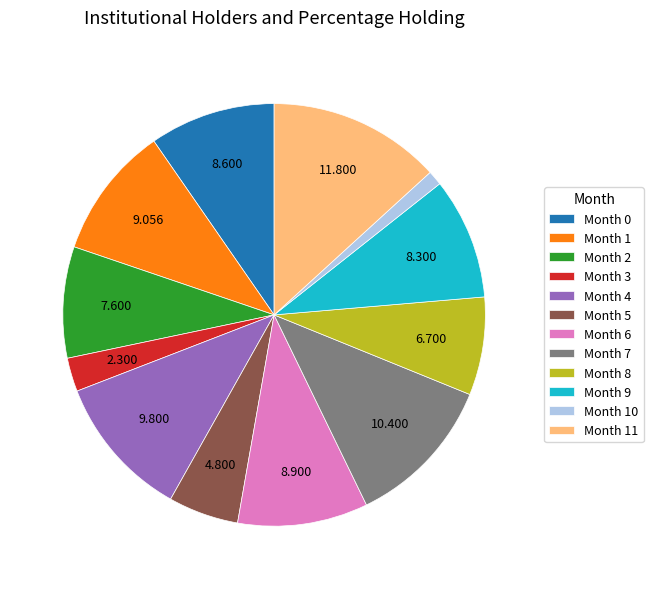

Which category has the smallest portion of the pie?

Month 10